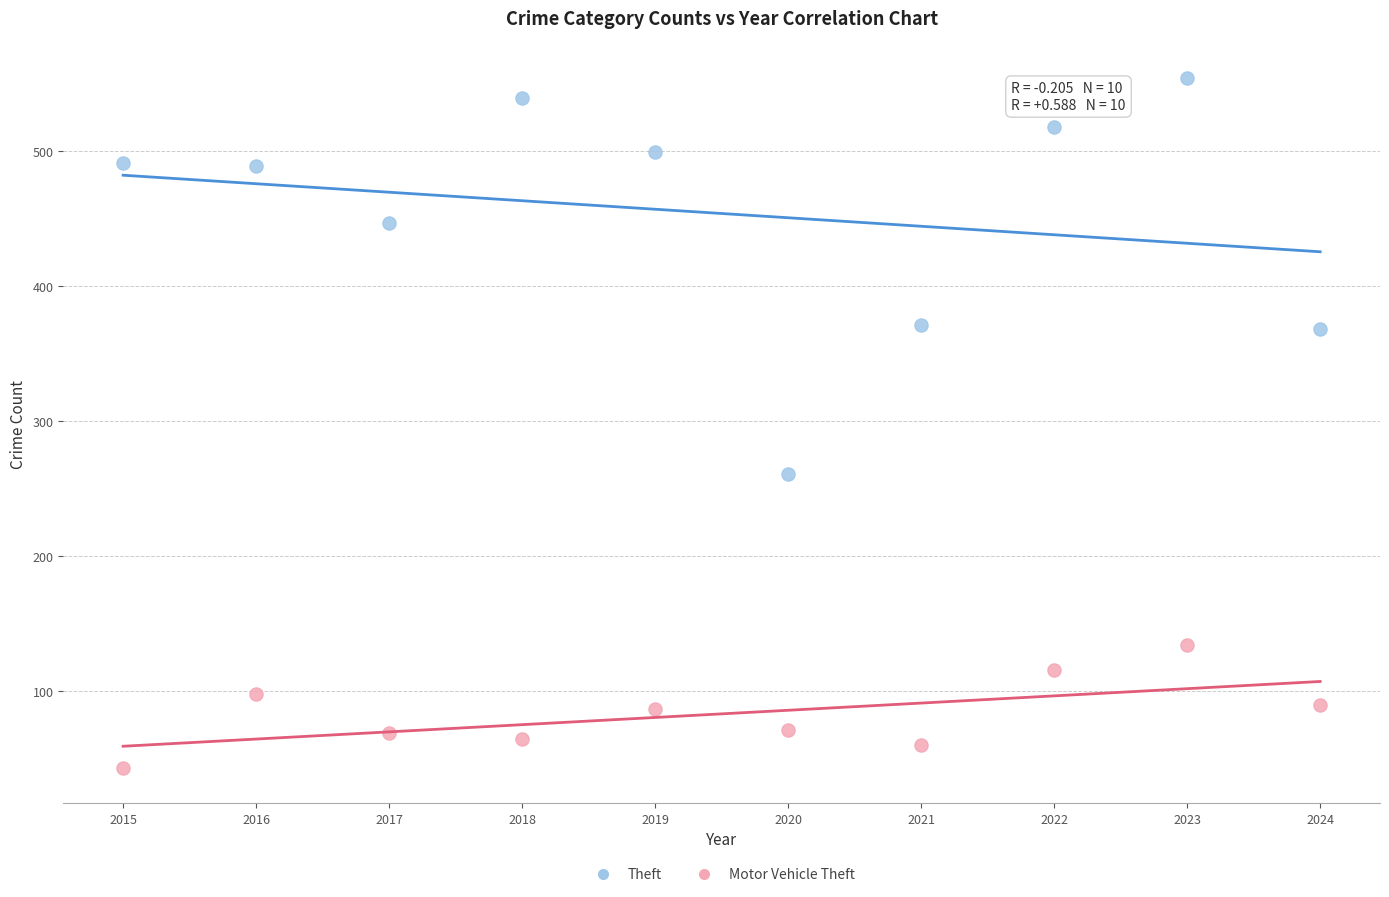

Which series contains the lowest Y value?

Motor Vehicle Theft